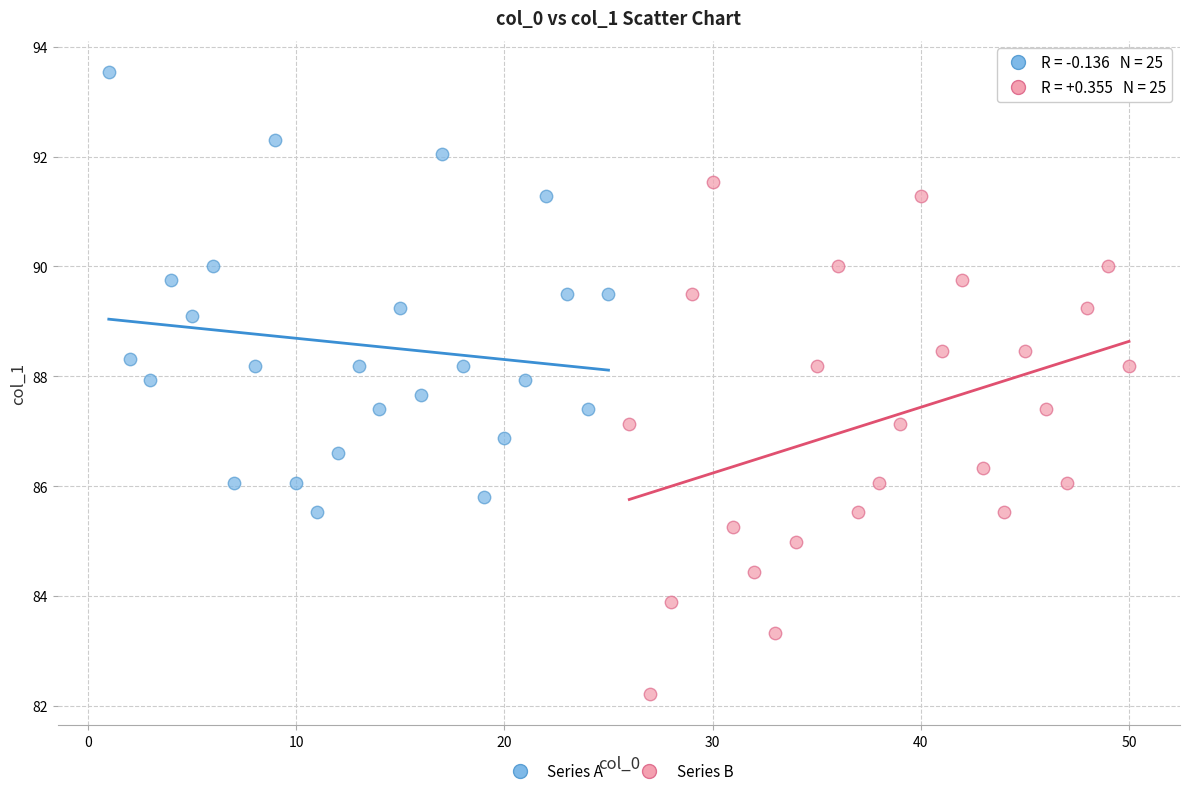

What are all the series names shown in the legend?

Series A, Series B